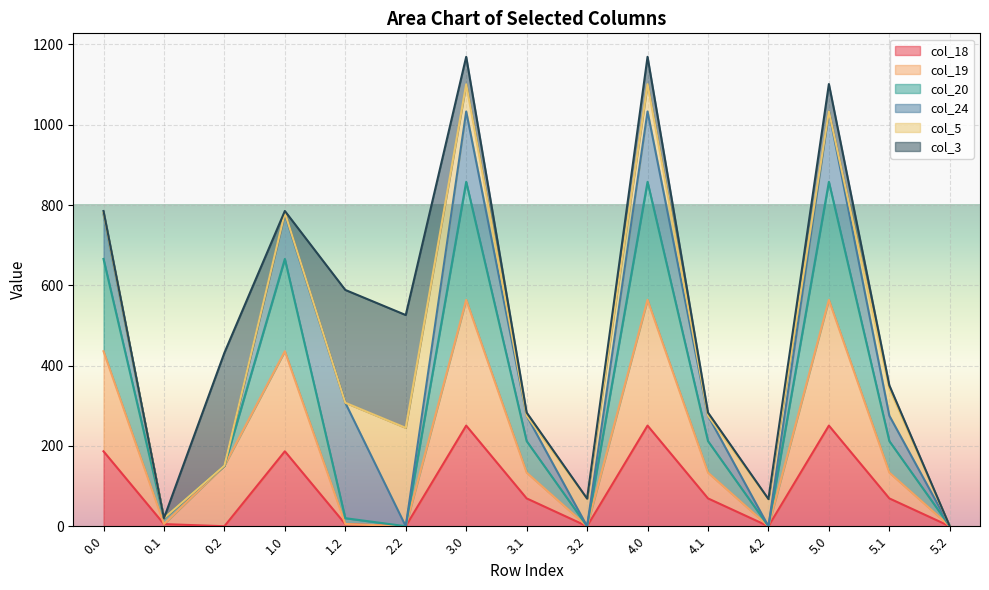

At which category is the sum across all series the highest?

3.0